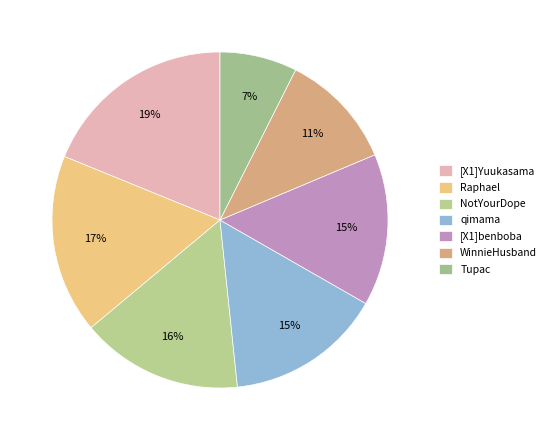

What is the change in value from NotYourDope to WinnieHusband?

-23.3